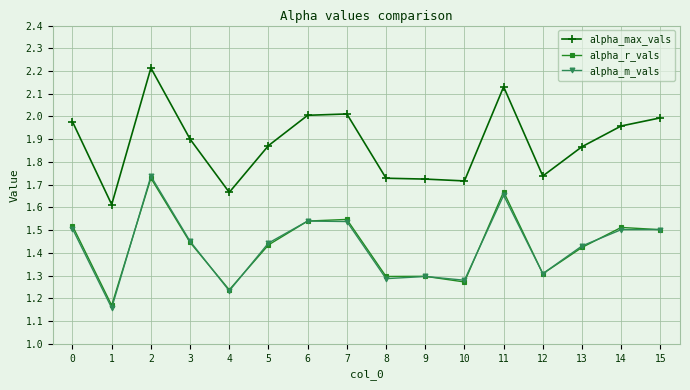

True or false: alpha_max_vals and alpha_m_vals cross at least once.

False